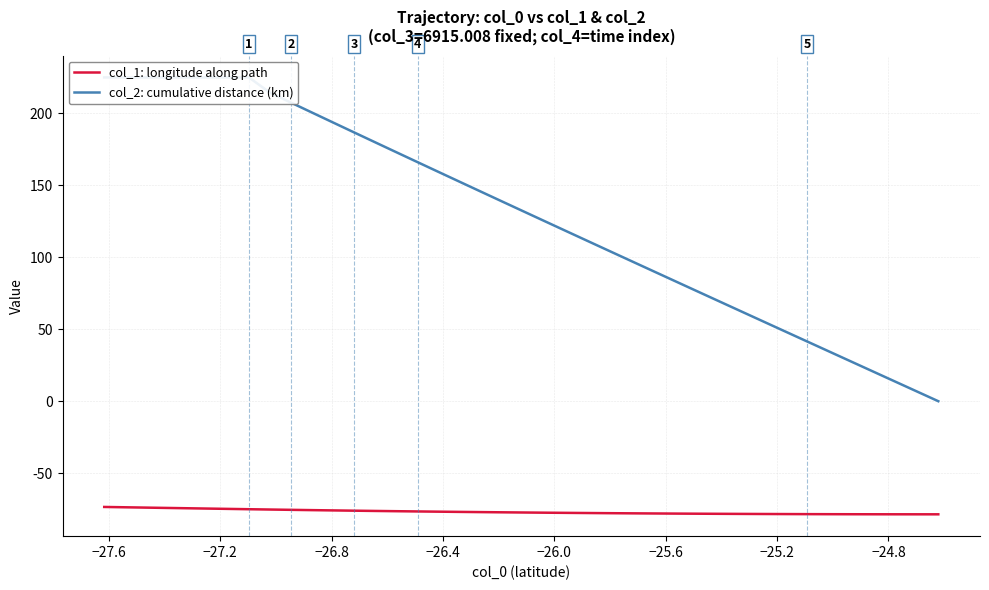

How many lines are shown in the chart?

2